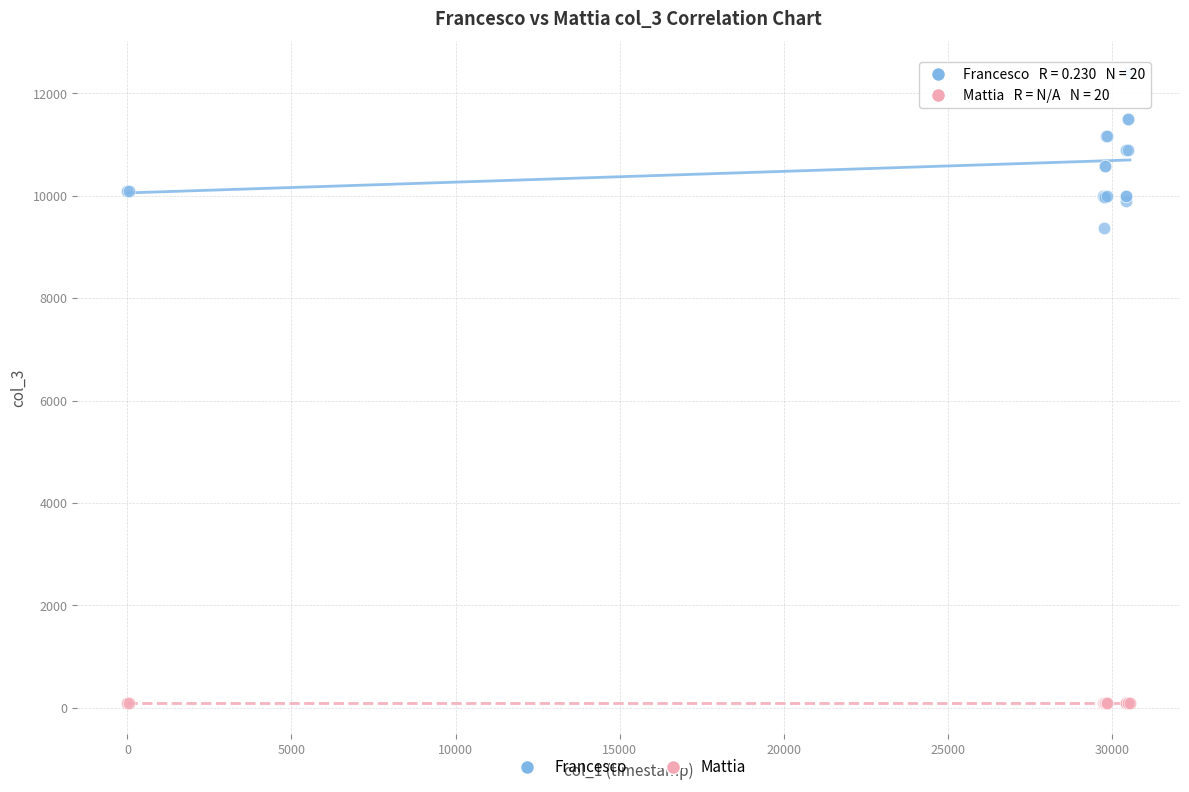

Which series contains the highest Y value?

Francesco